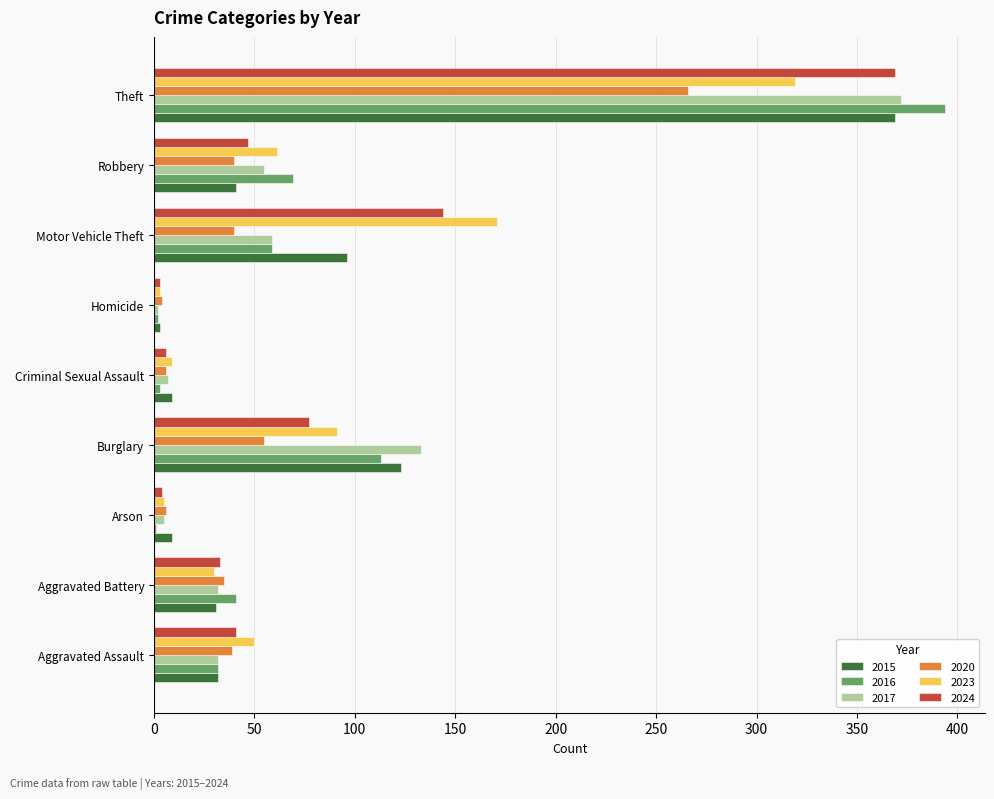

Is the value of 2015 at Criminal Sexual Assault greater than the value of 2016 at Burglary?

No